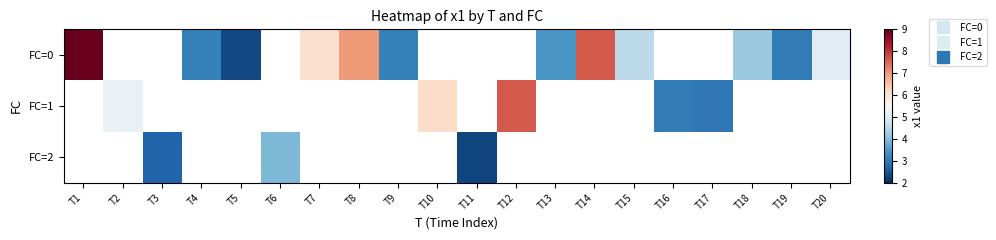

At how many categories does at least one series exceed 8?

1